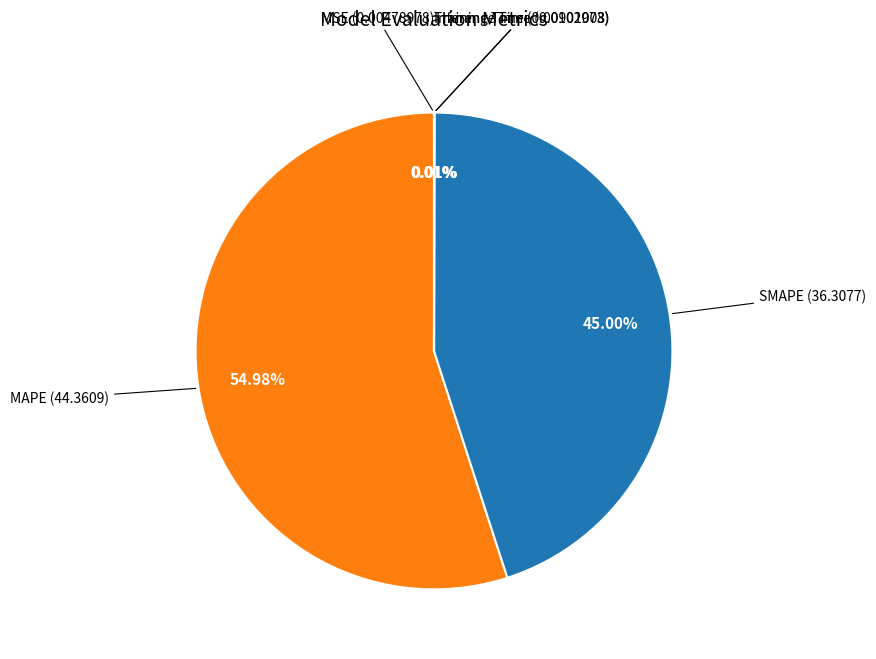

How many segments does this pie chart have?

5